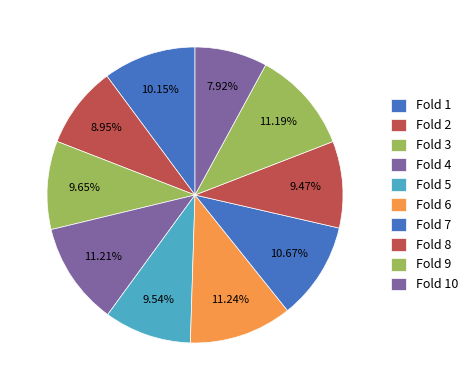

To the nearest percent, what is the difference between the Fold 1 and Fold 9 slice percentages?

1%